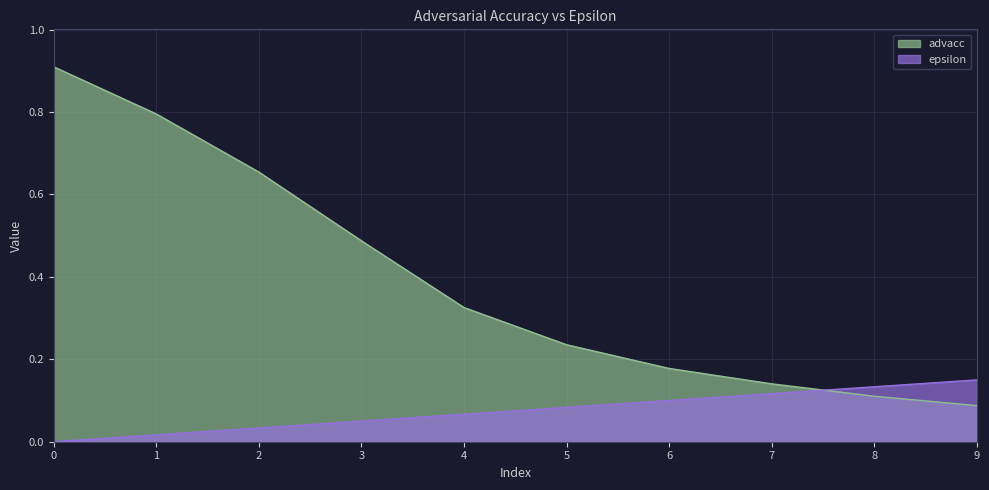

What is the average value of the advacc series?

0.4